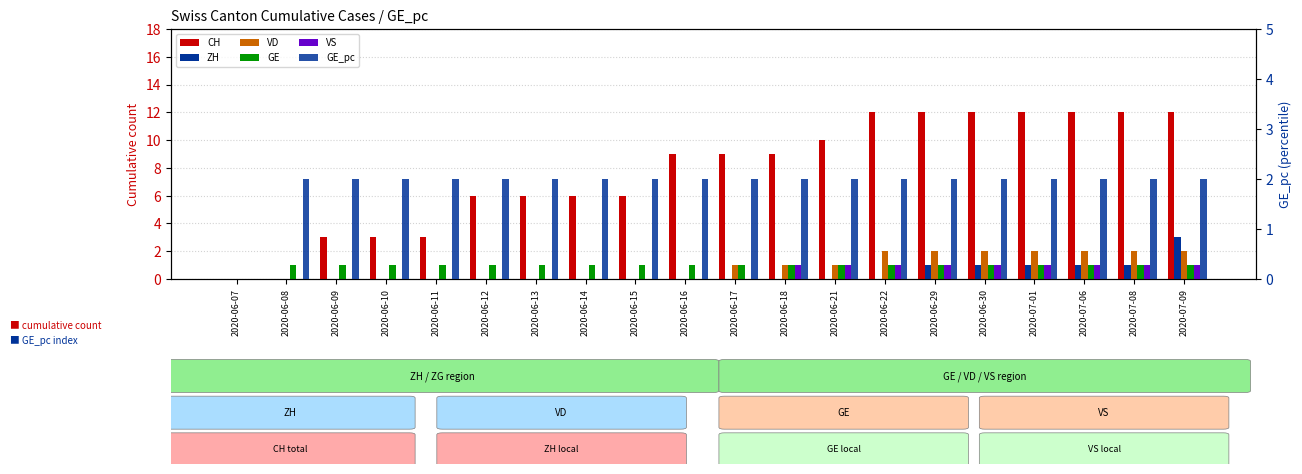

Rank the series at 2020-06-08 from highest to lowest value.

GE_pc, GE, CH, ZH, VD, VS